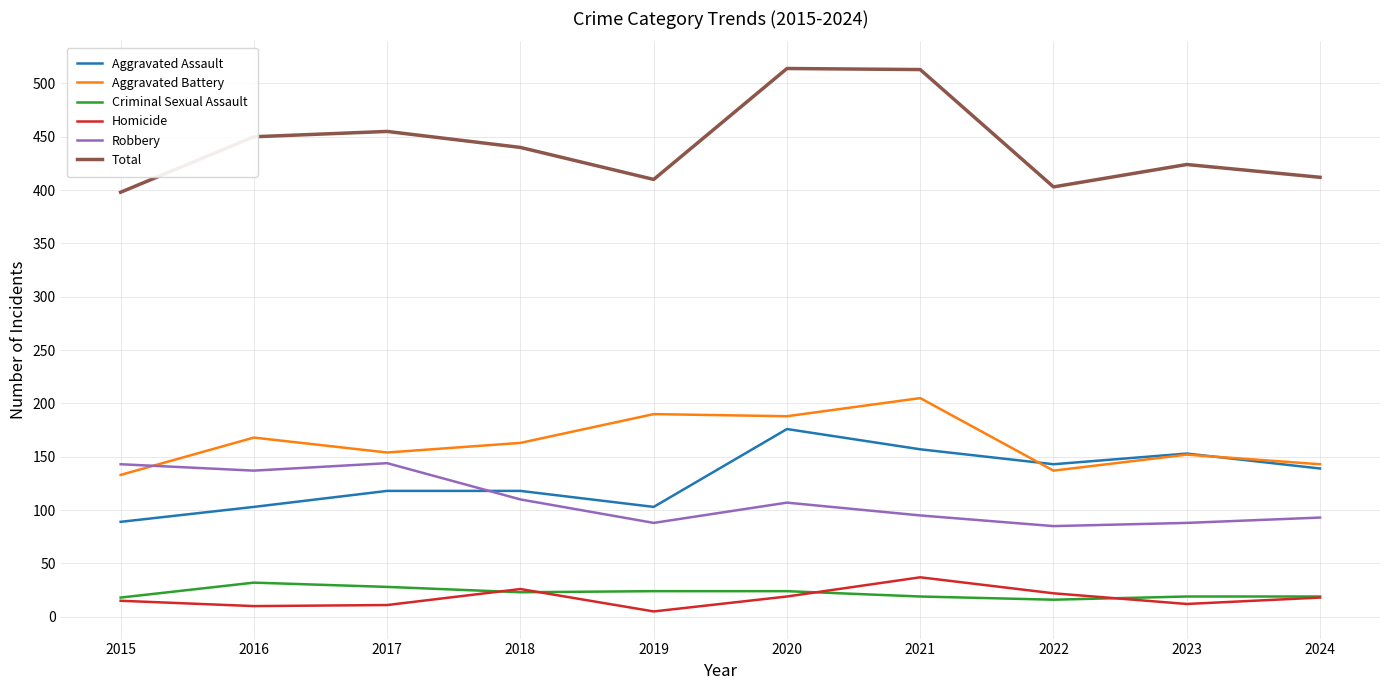

What is the difference between the maximum and second lowest values in the Aggravated Assault series?

73